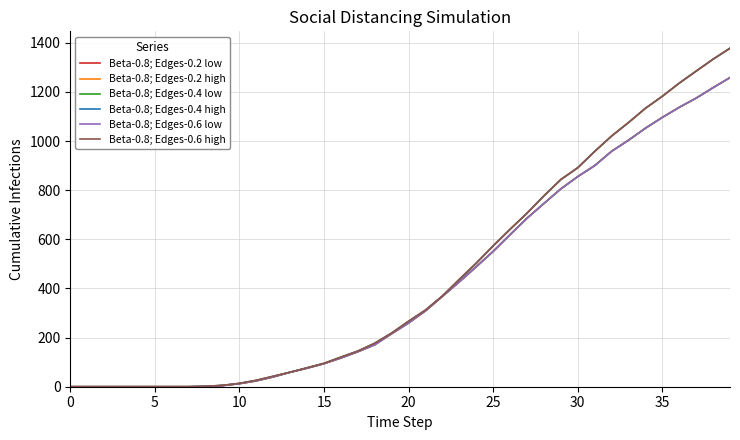

Does the chart have visible grid lines?

Yes